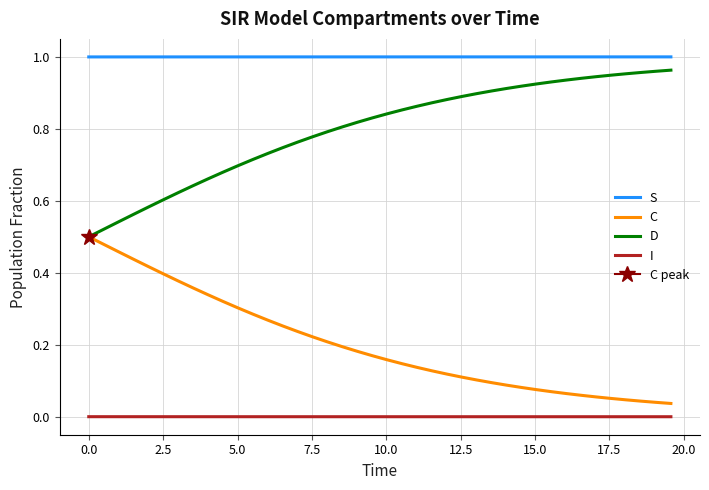

True or false: S and D intersect in this chart.

False